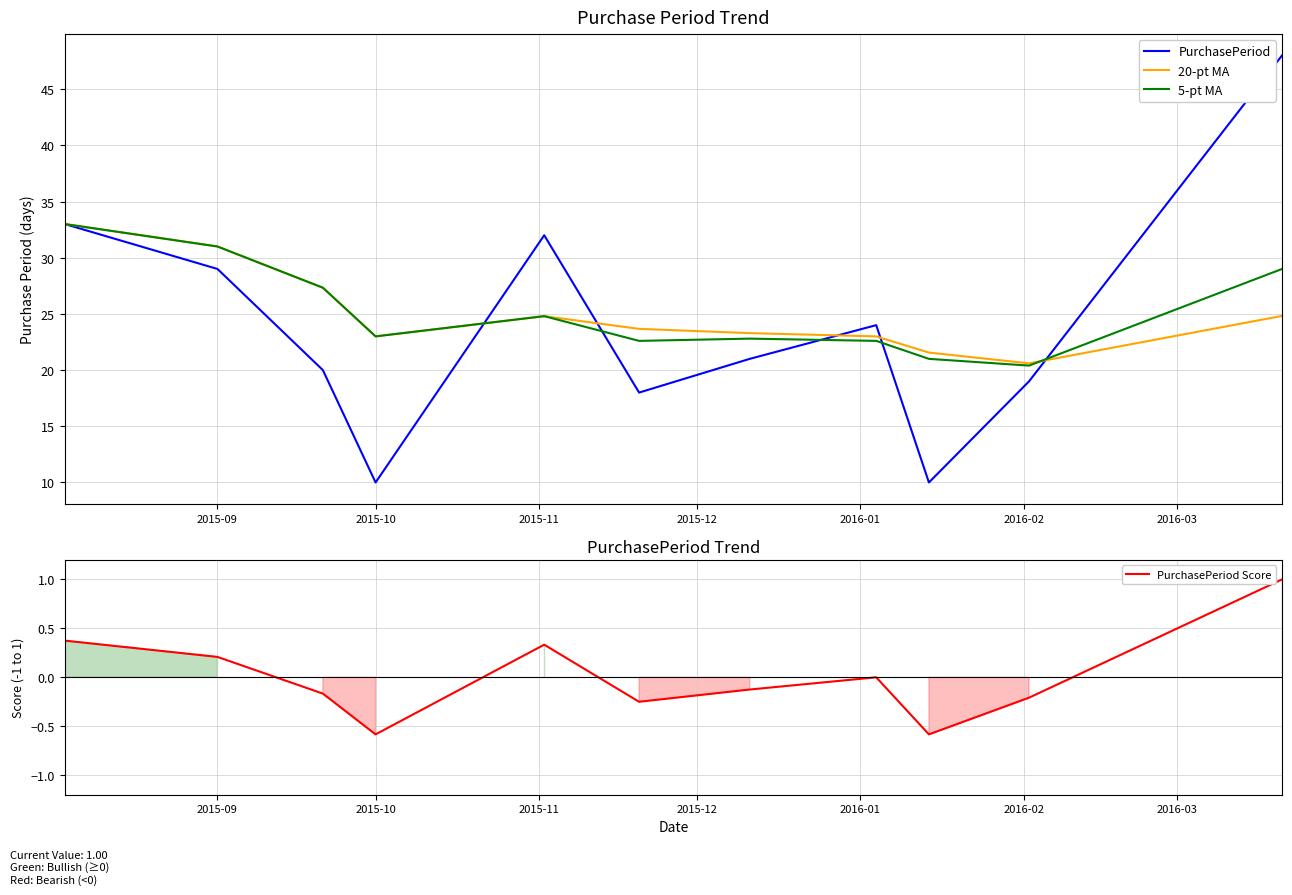

What is the highest value of the 20-pt MA series?

33.0